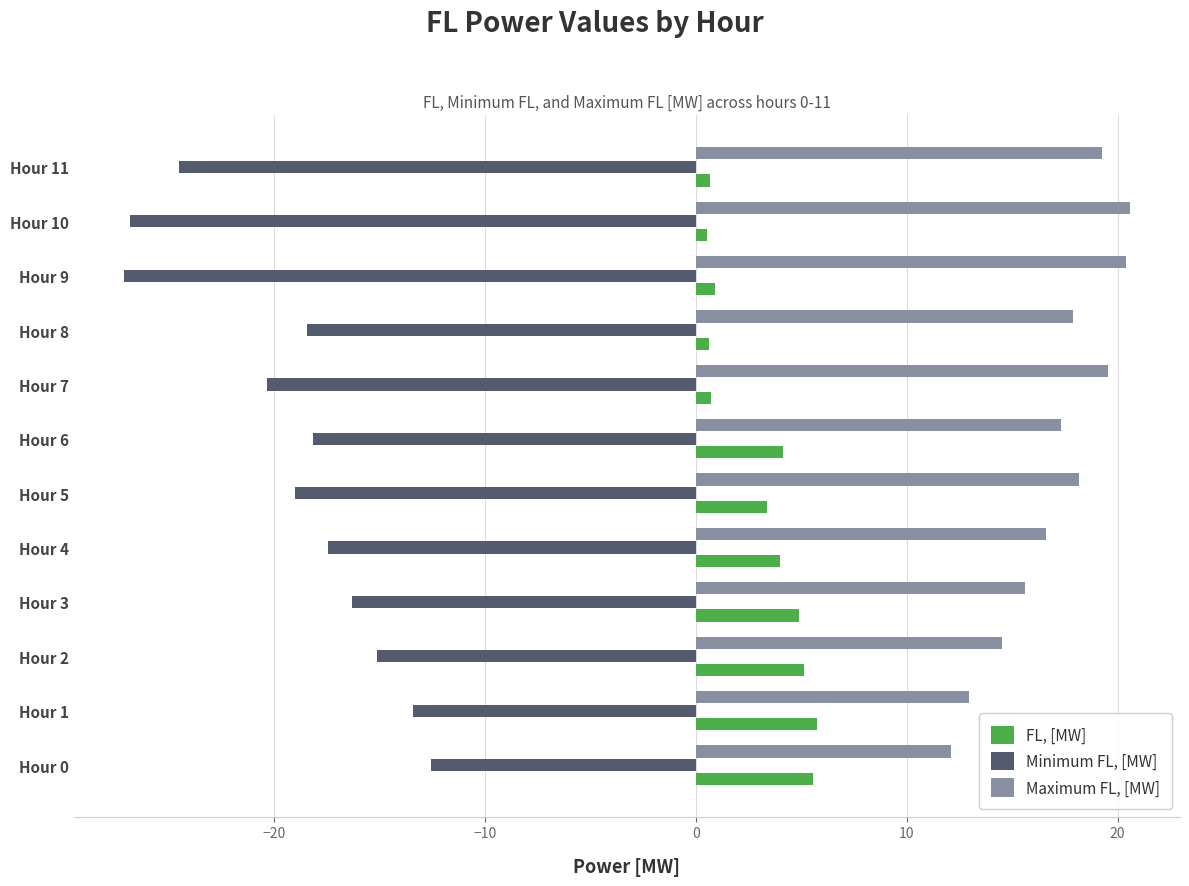

What is the difference between the maximum and minimum values in the FL, [MW] series?

5.2